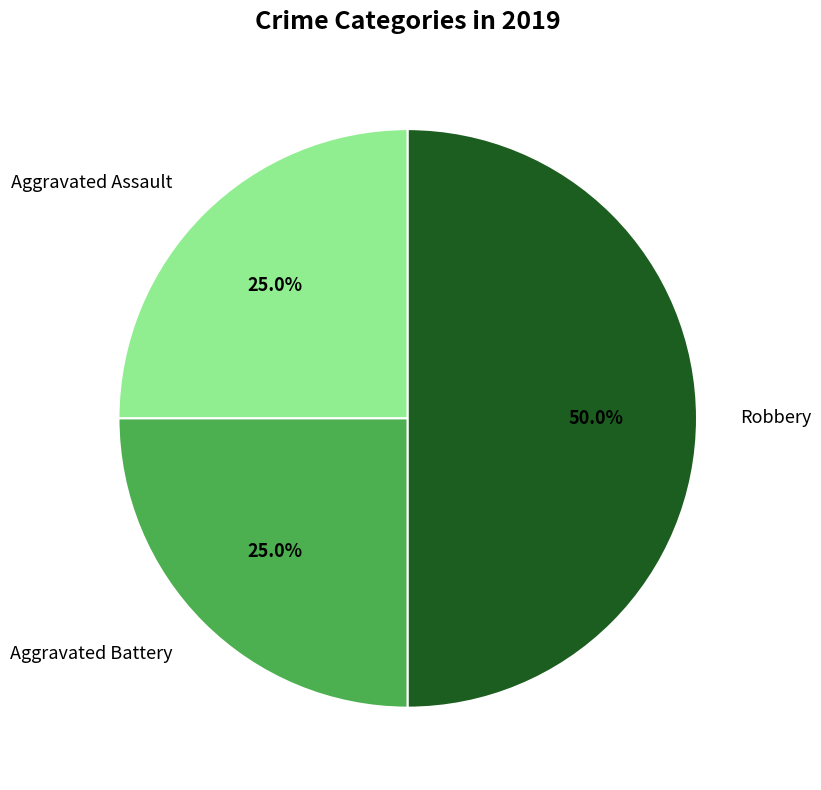

How many slices are in this pie chart?

3